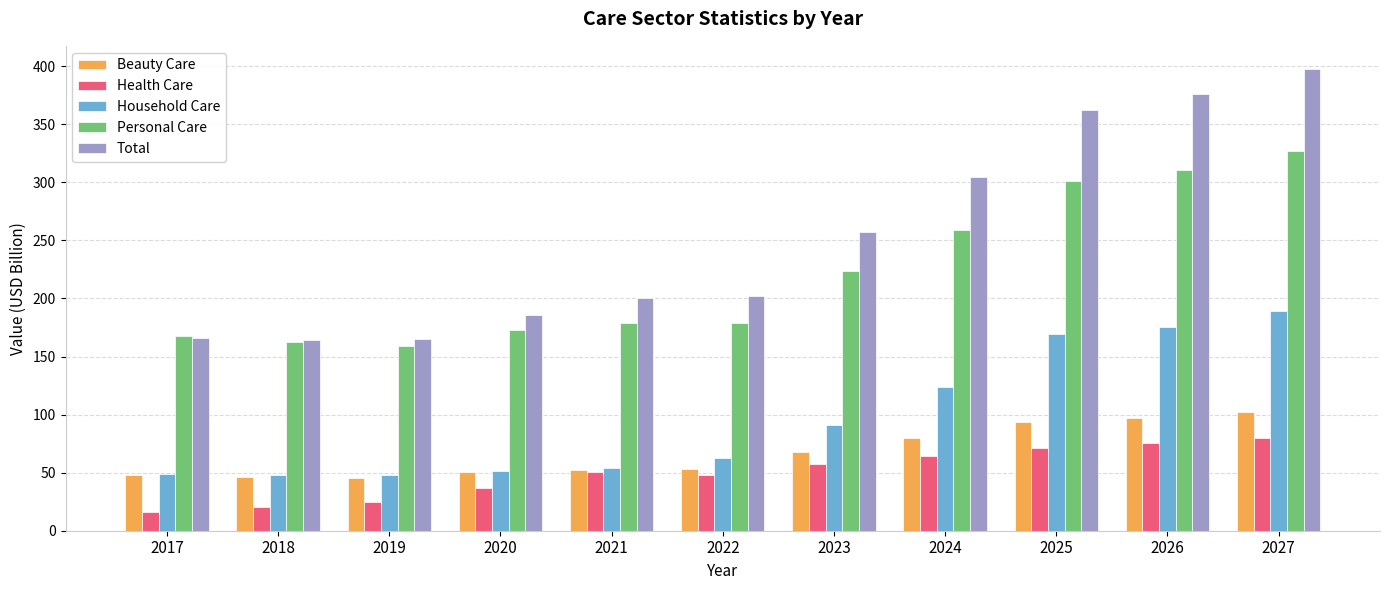

What is the value of the Personal Care bar at the 1st from the left?

167.3